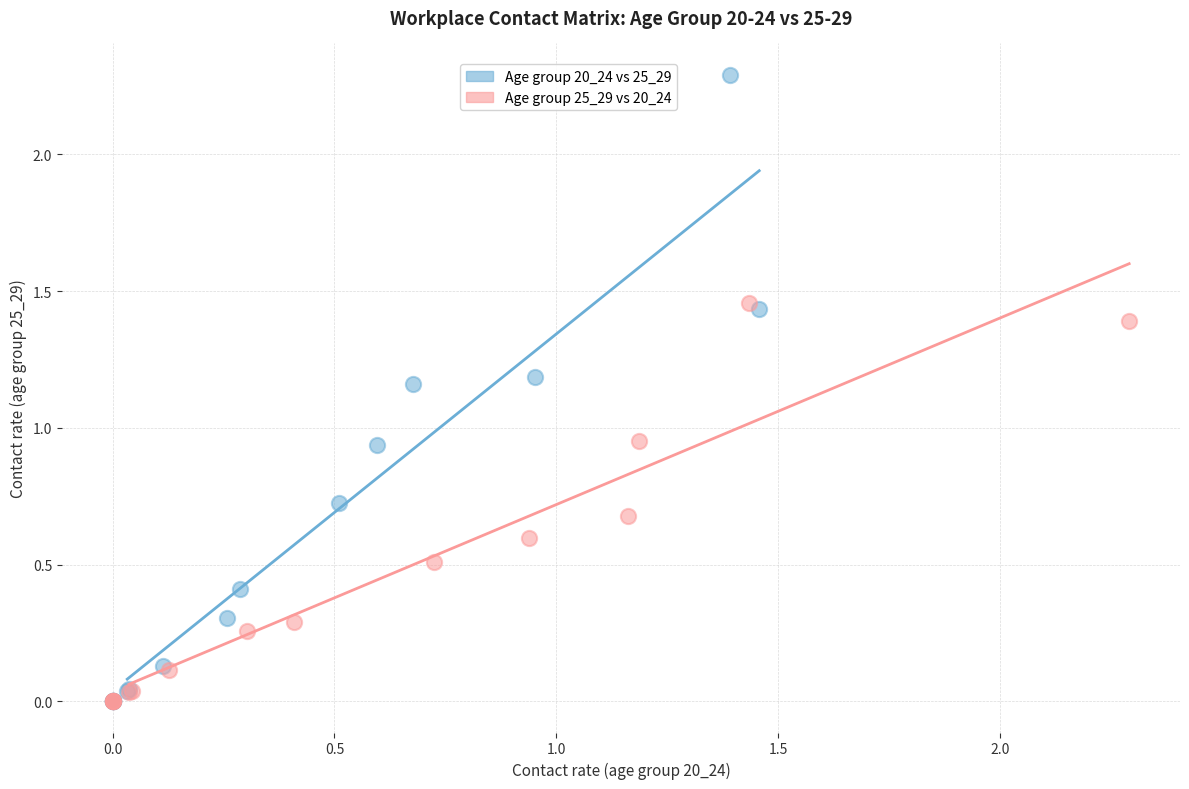

Which series contains the highest Y value?

Age group 20_24 vs 25_29